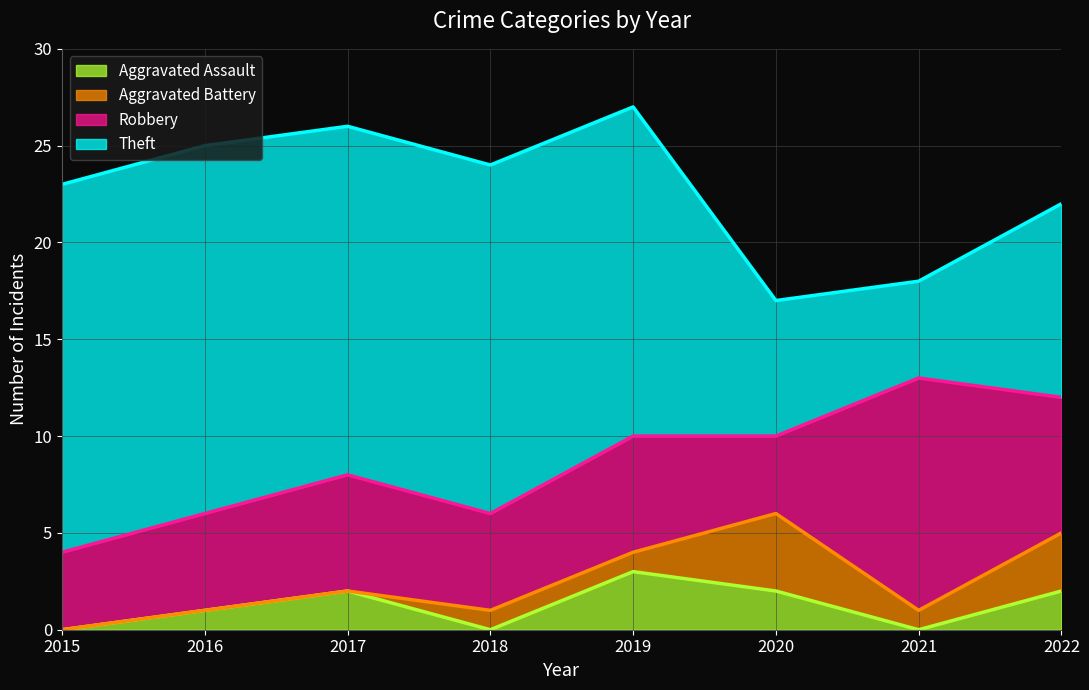

True or false: Theft has more than 0 interior local peaks.

False